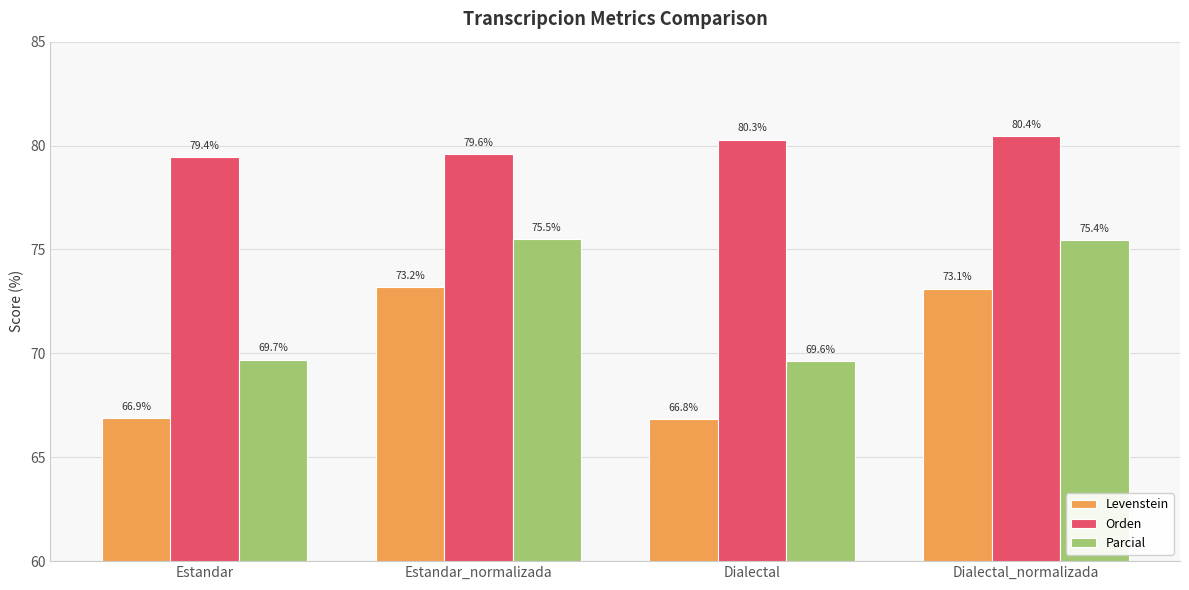

What is the difference between the maximum and second lowest values in the Parcial series?

5.8